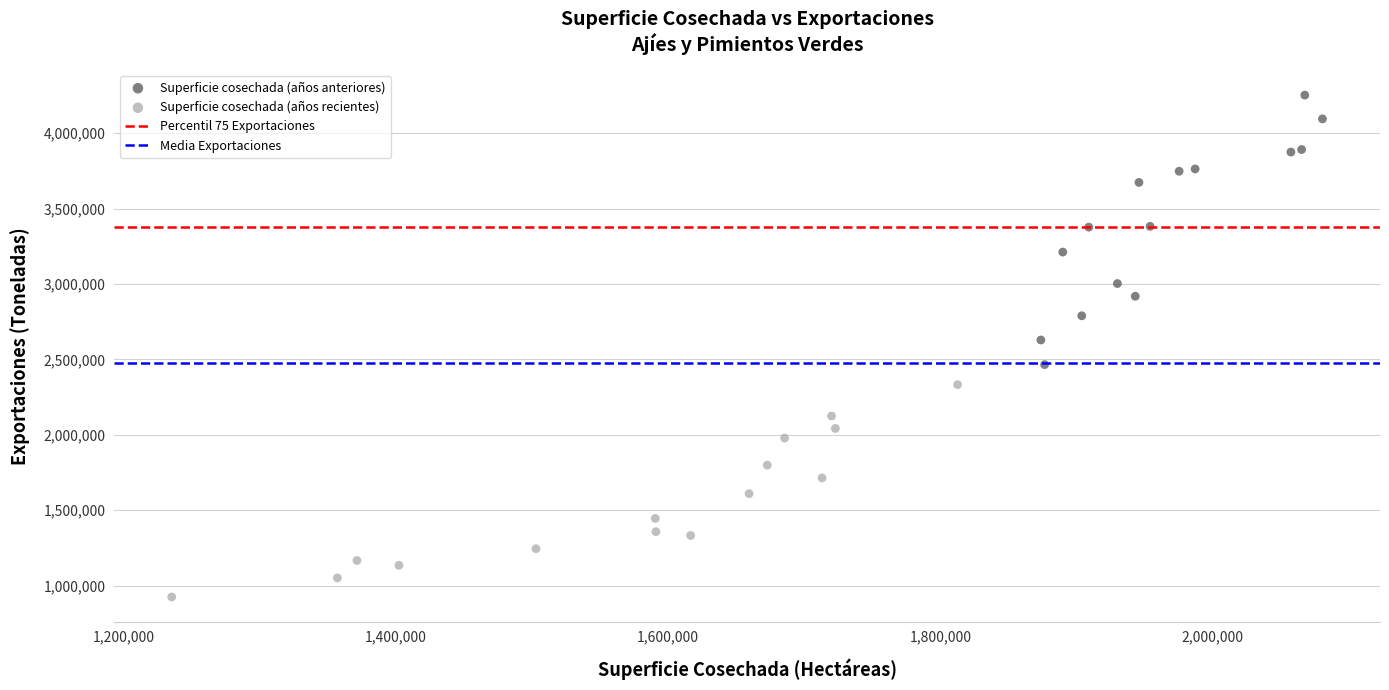

Which series has the largest Y range (max minus min)?

Superficie cosechada (años anteriores)